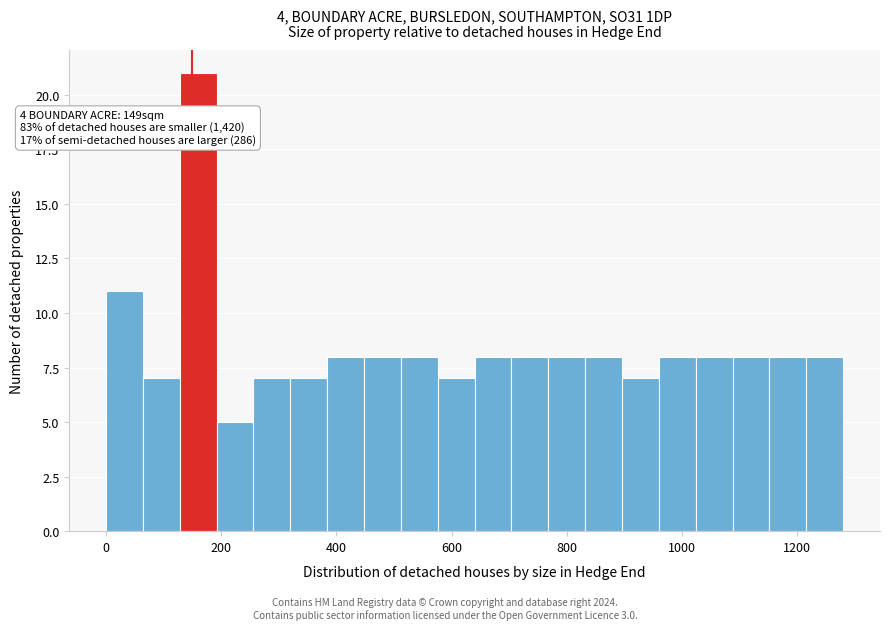

Around what value on the x-axis is the tallest bar? Give the approximate position of its centre, as read against the axis.

160